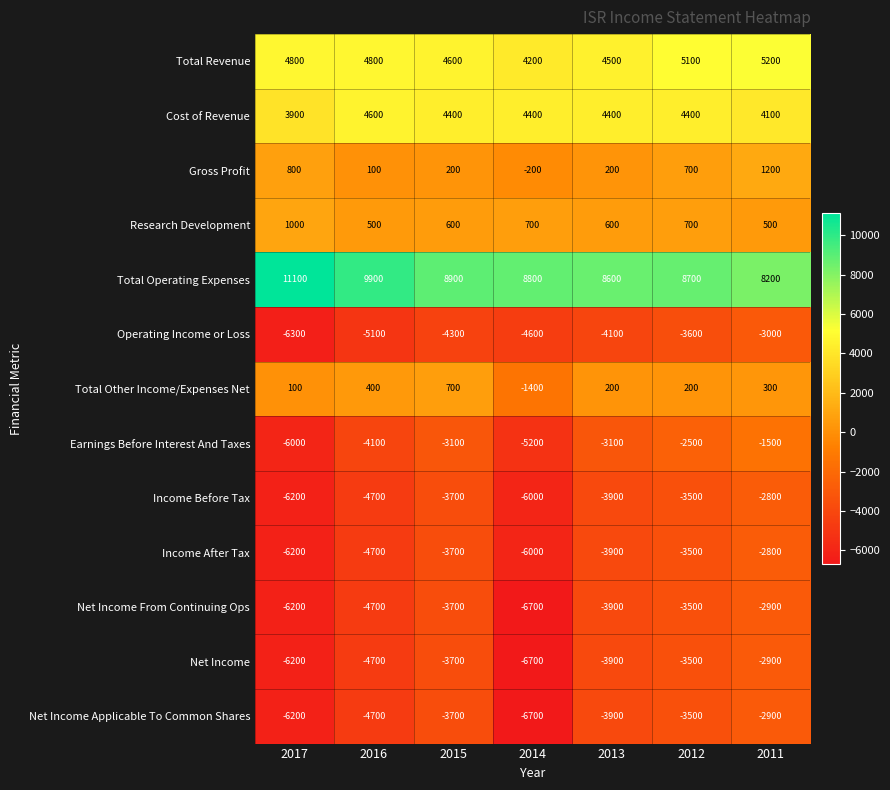

Is it true that Income Before Tax equals -6388 at 2013?

False